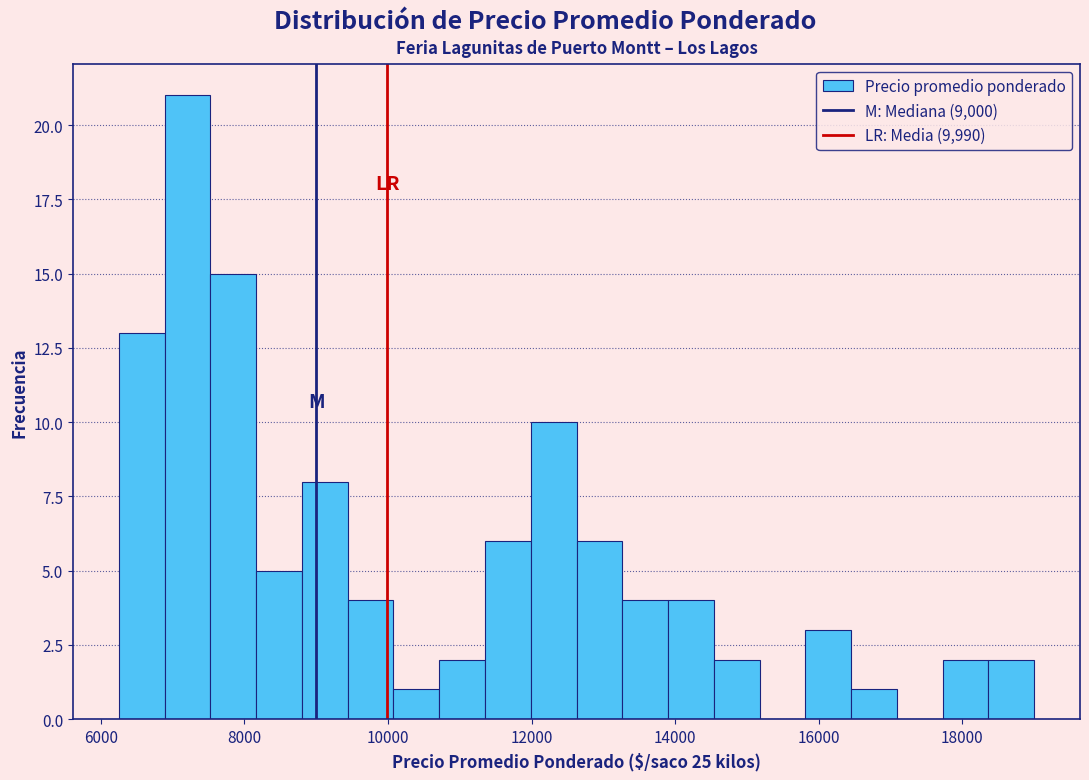

Read against the x-axis, roughly where is the centre of the tallest bar?

7200